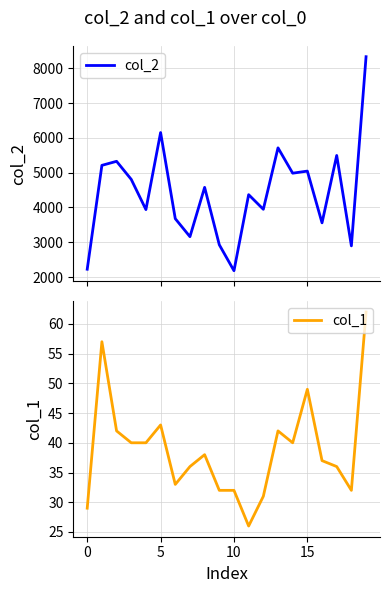

What is the lowest value of the col_2 series?

2184